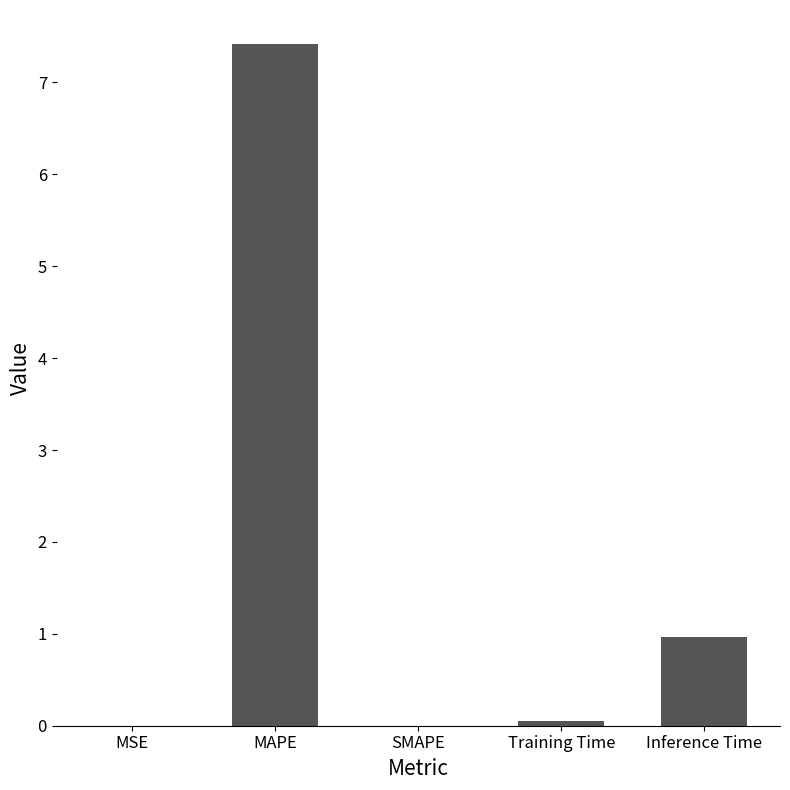

Where is the data nearest to the value 3?

Inference Time